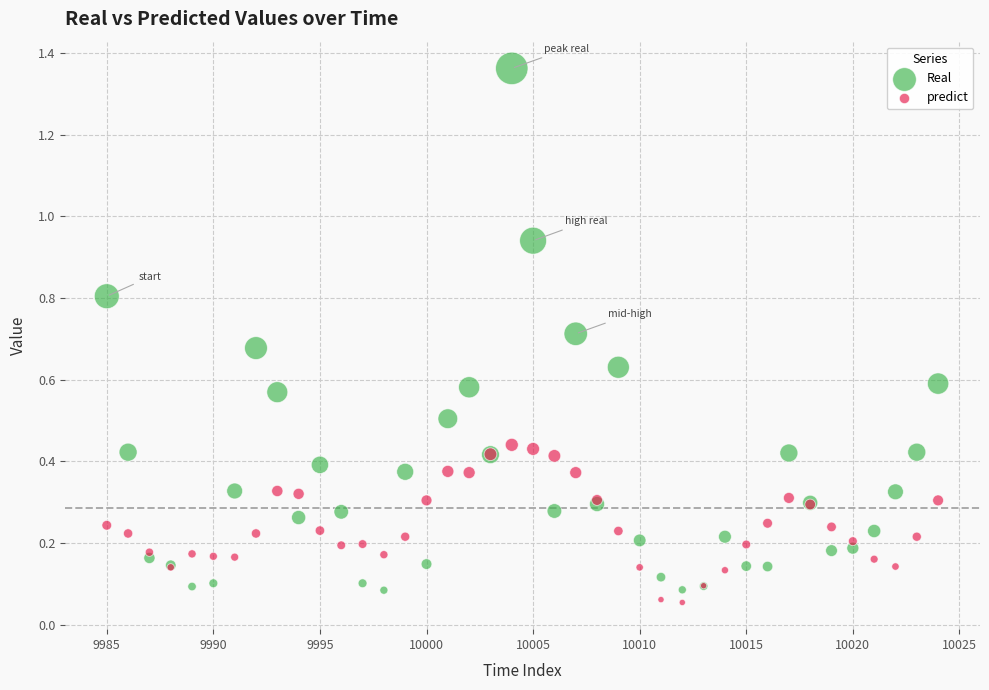

Which series contains the highest Y value?

Real